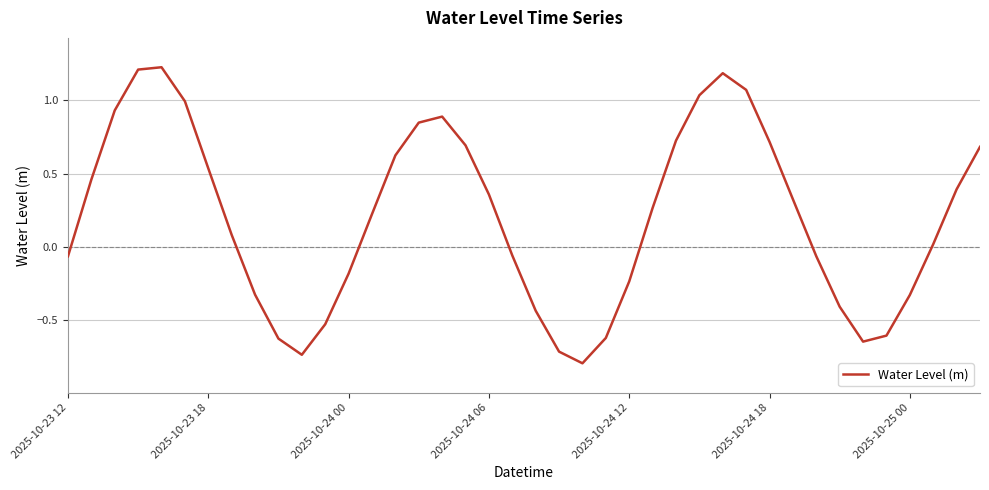

How many values are above zero?

23